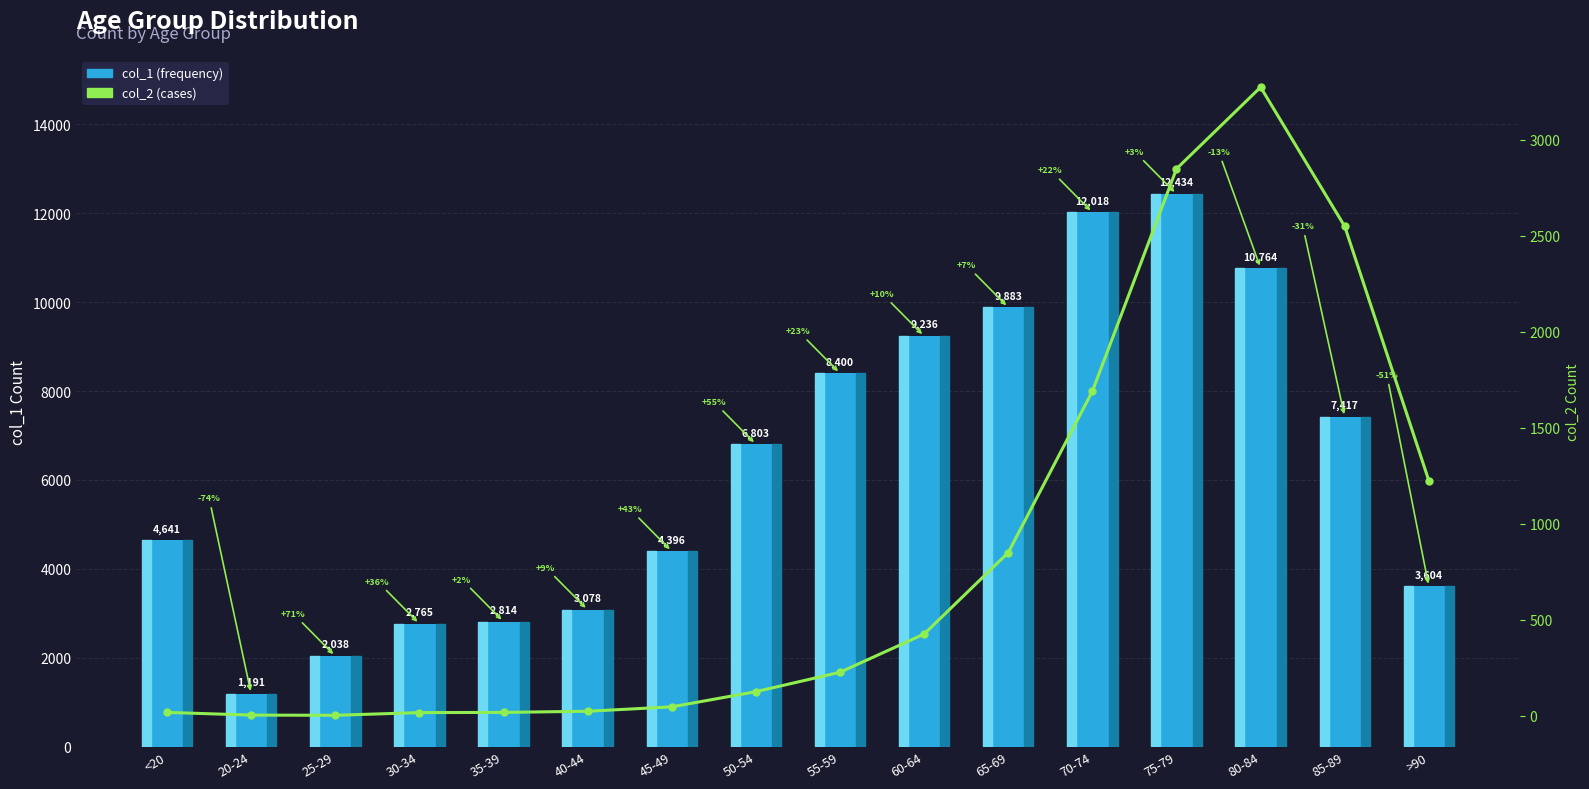

What are all the series names shown in the legend?

col_1, col_2